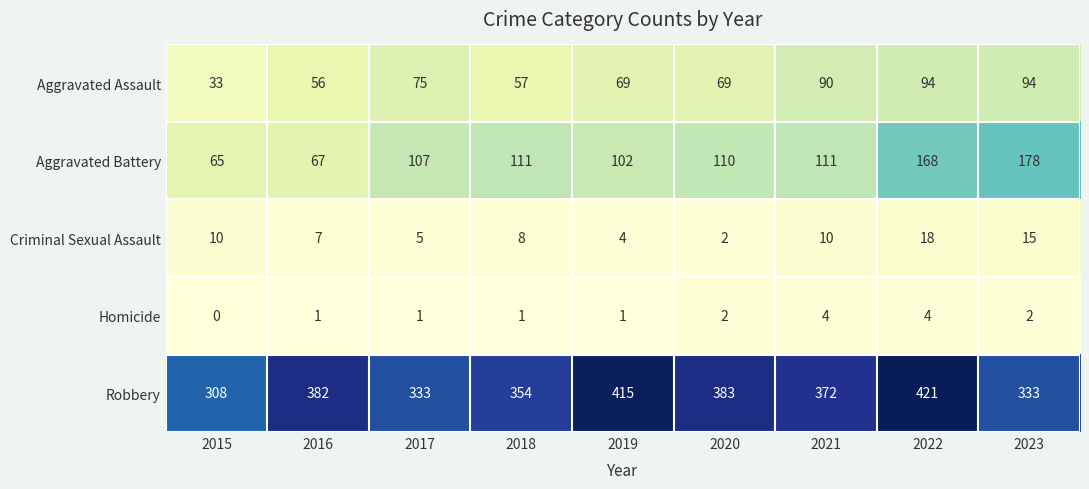

How many series are shown in this chart?

5